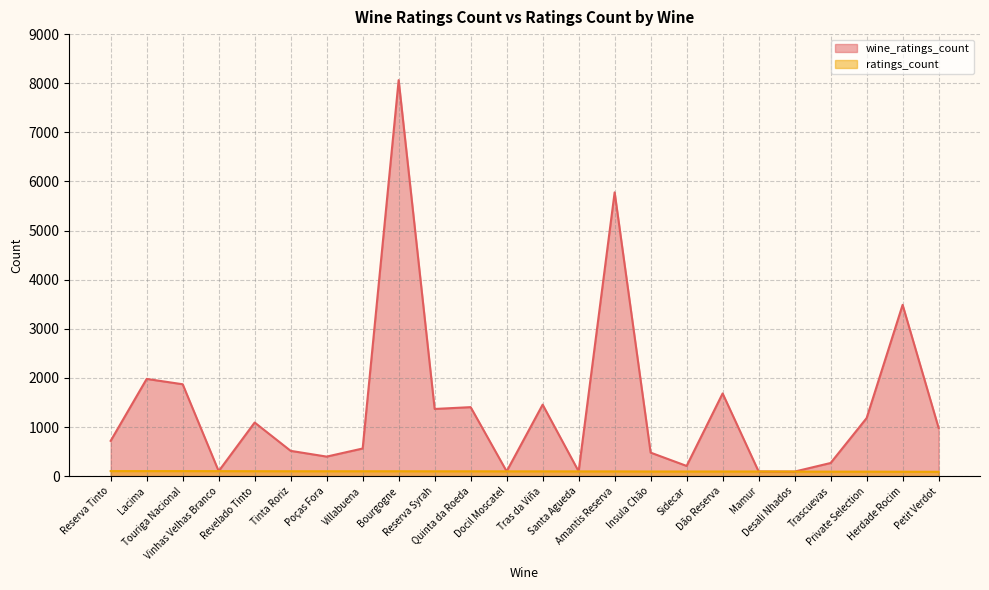

What is the minimum value for wine_ratings_count?

93